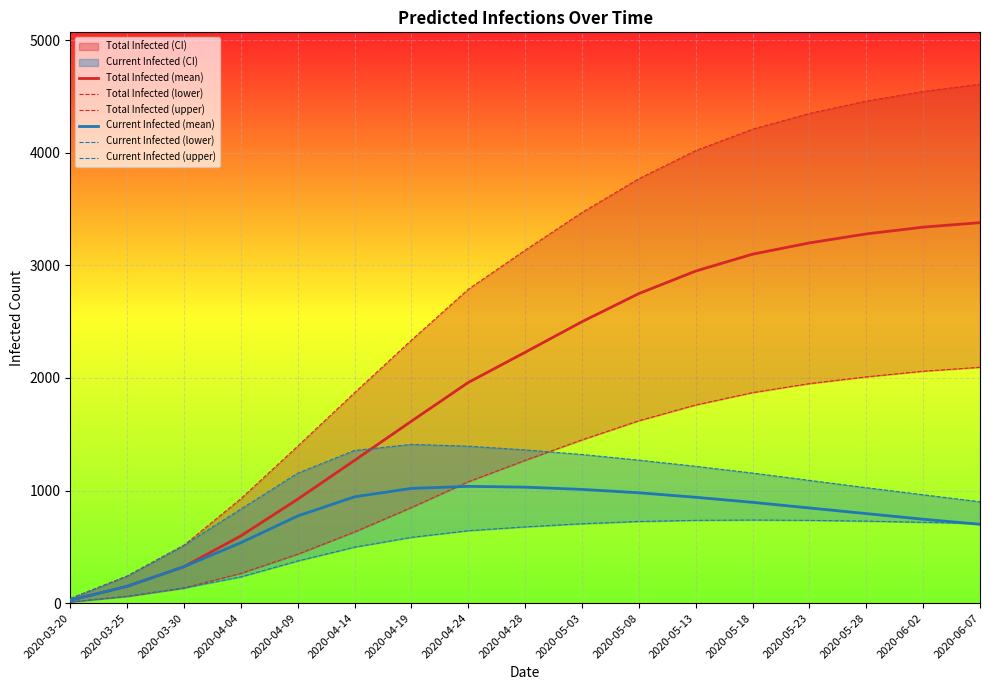

True or false: Total Infected (upper) and Total Infected (lower) cross at least once.

False